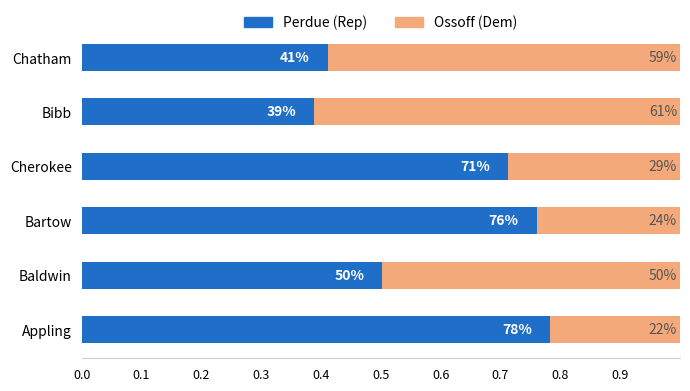

What are all the series names shown in the legend?

Perdue (Rep), Ossoff (Dem)